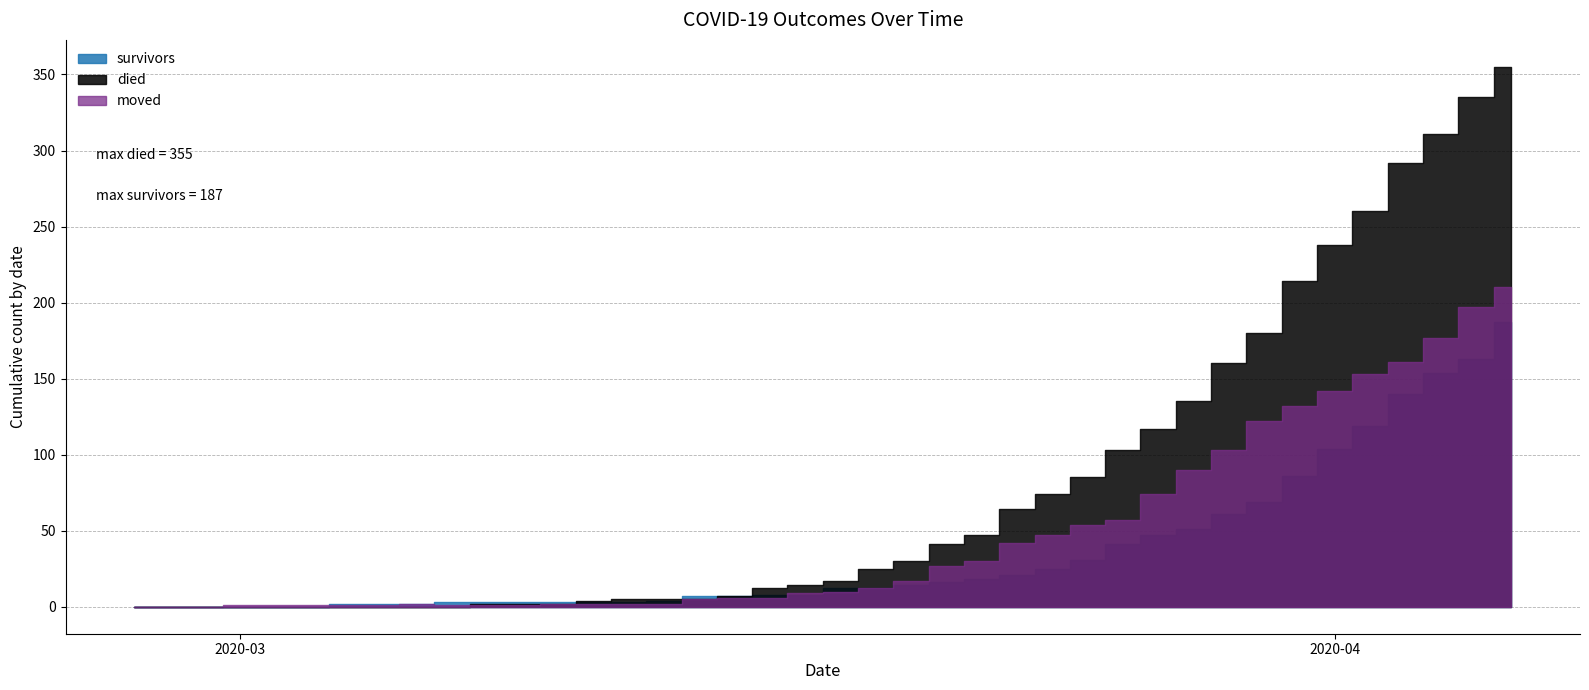

What is the highest value of the died series?

355